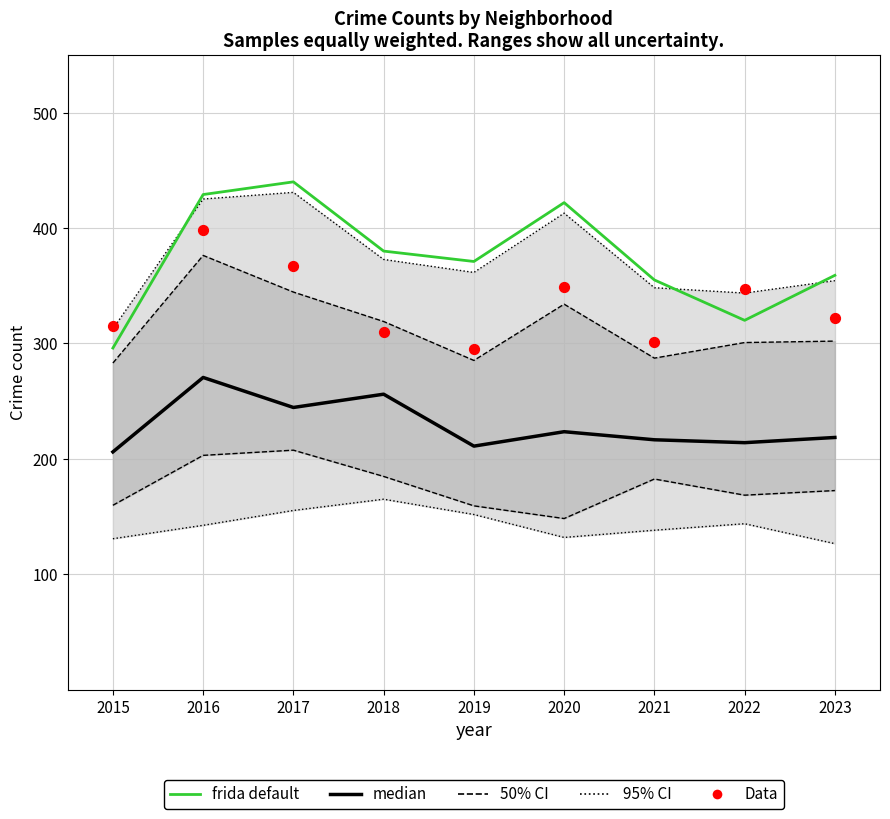

At which category is the sum across all series the highest?

2016